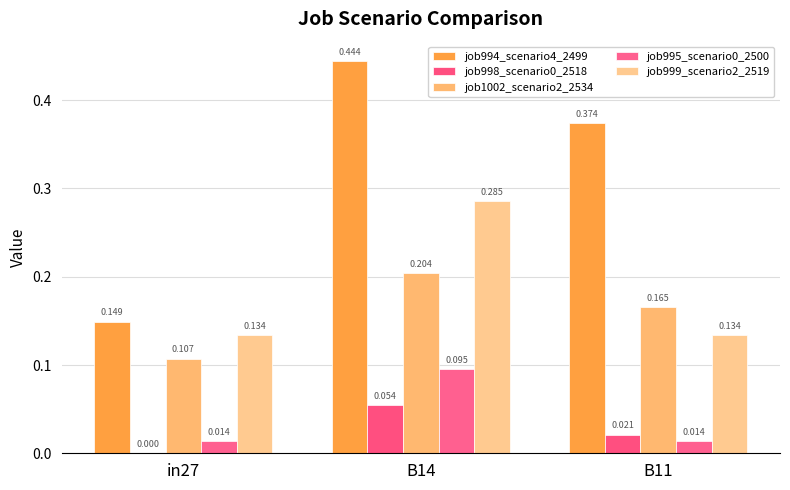

Which series has the largest range (max minus min)?

job994_scenario4_2499